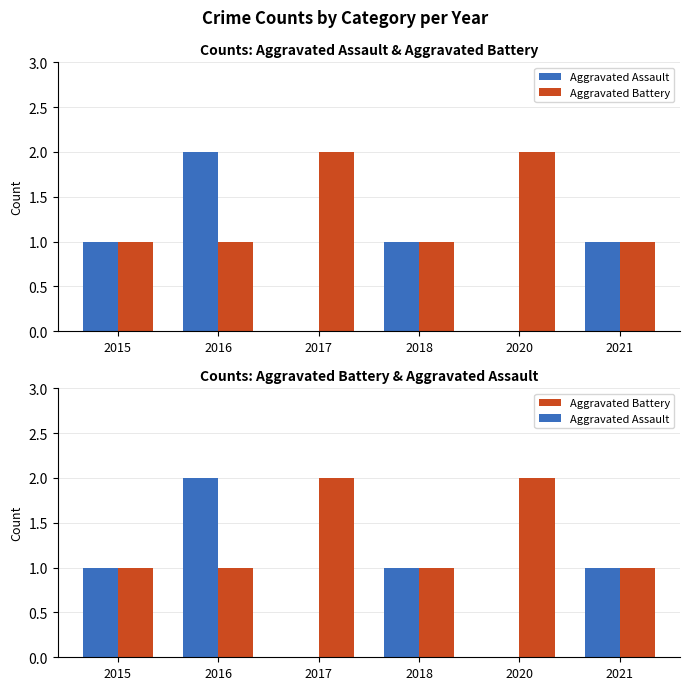

How many distinct data groups are displayed?

2